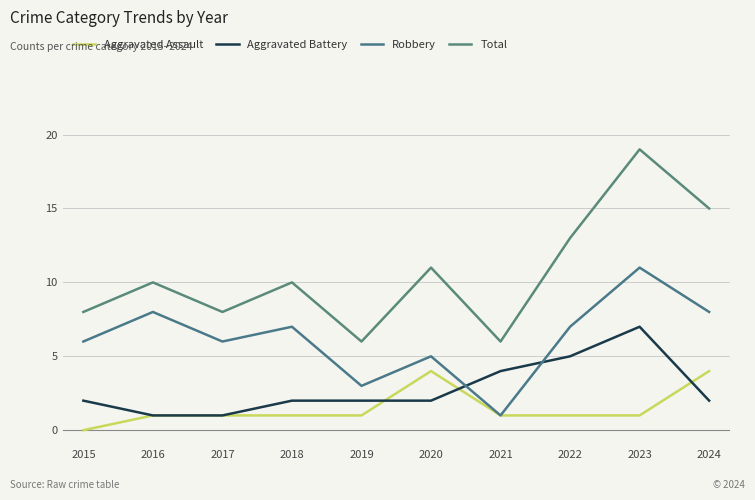

List the series in order of their peak value, highest first.

Total, Robbery, Aggravated Battery, Aggravated Assault